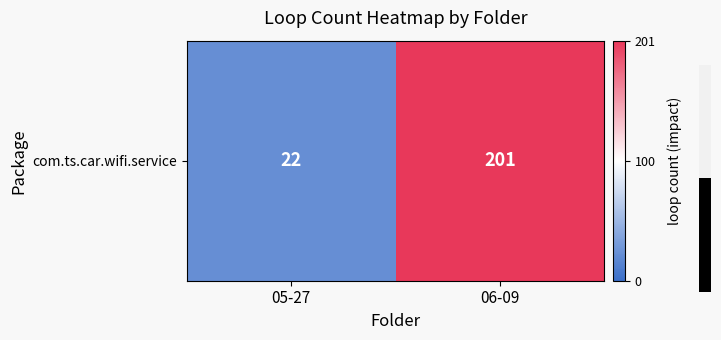

What is the smallest value displayed?

22